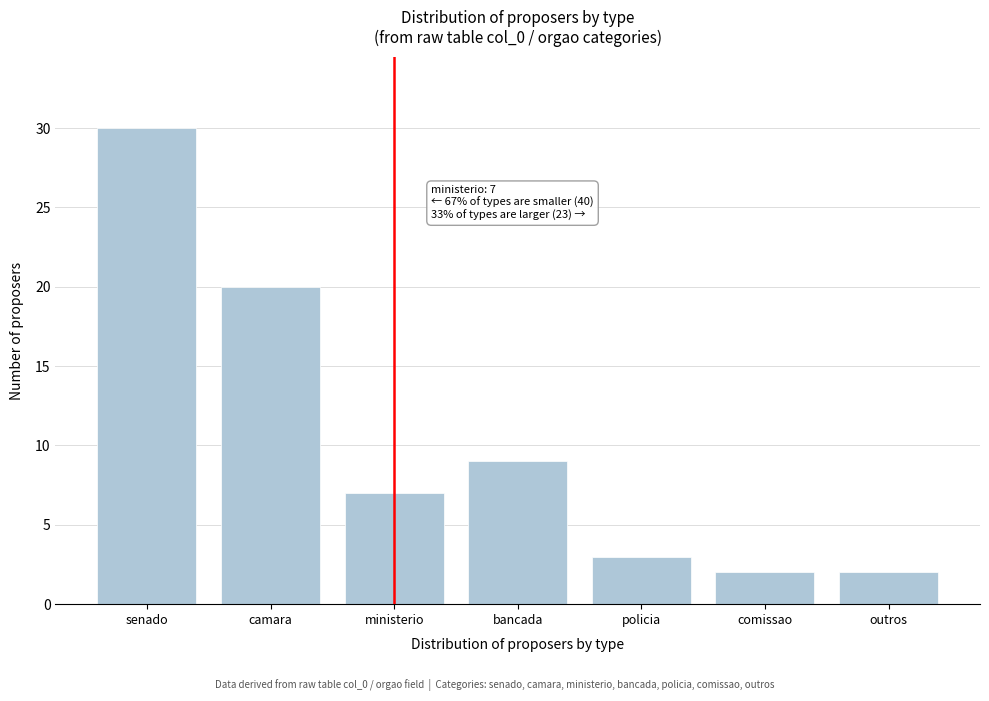

Reading left to right, transcribe all the data shown in this chart.

30	20	7	9	3	2	2